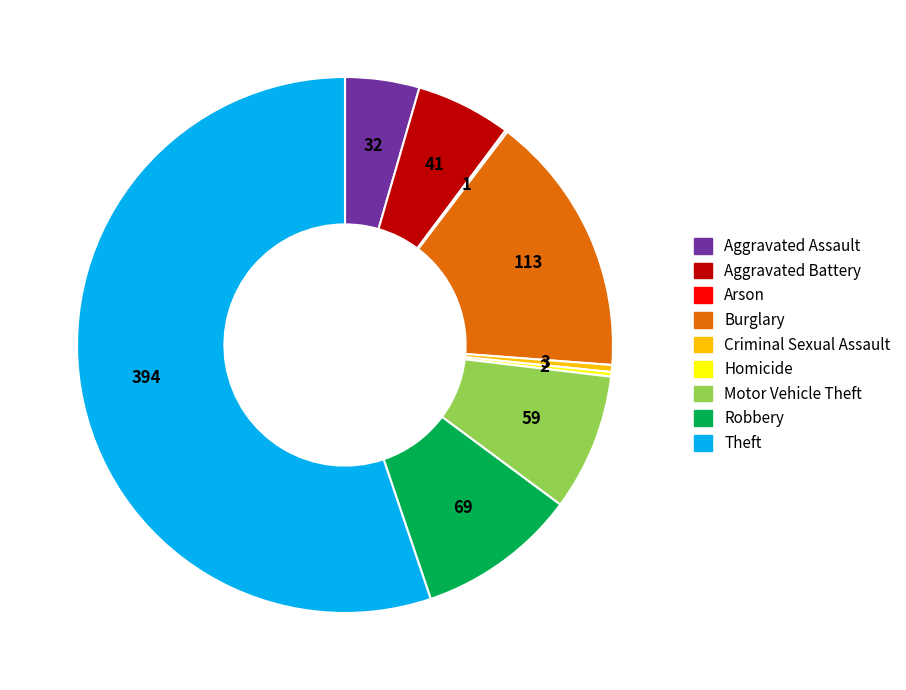

What is the largest slice in the pie chart?

Theft